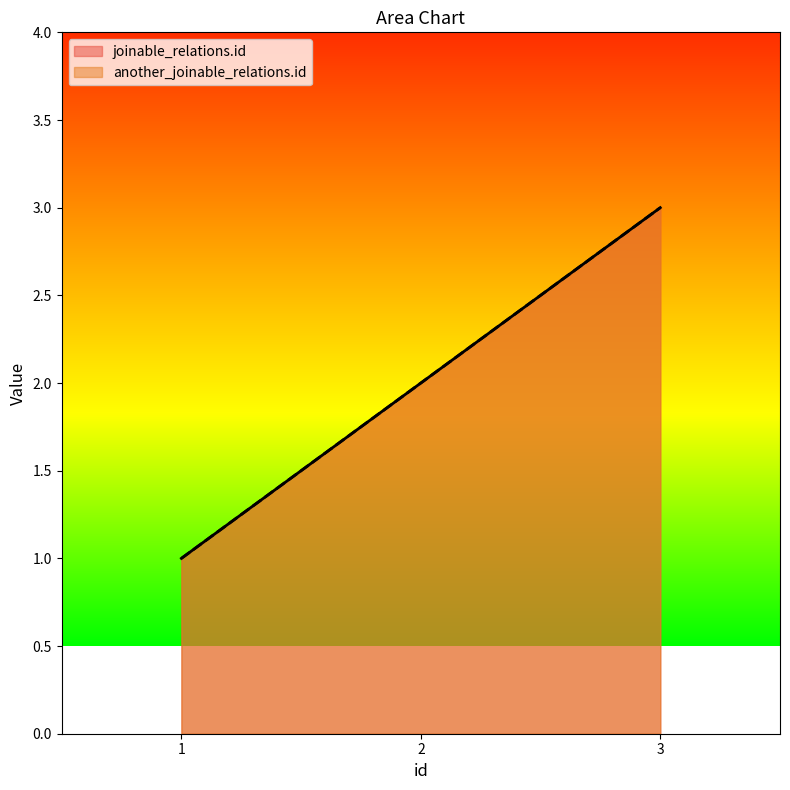

Which label corresponds to the smallest value in the chart?

1